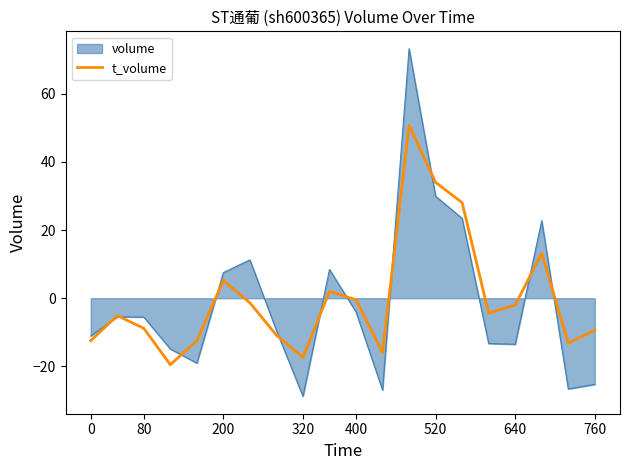

What is the highest value of the volume series?

73.2